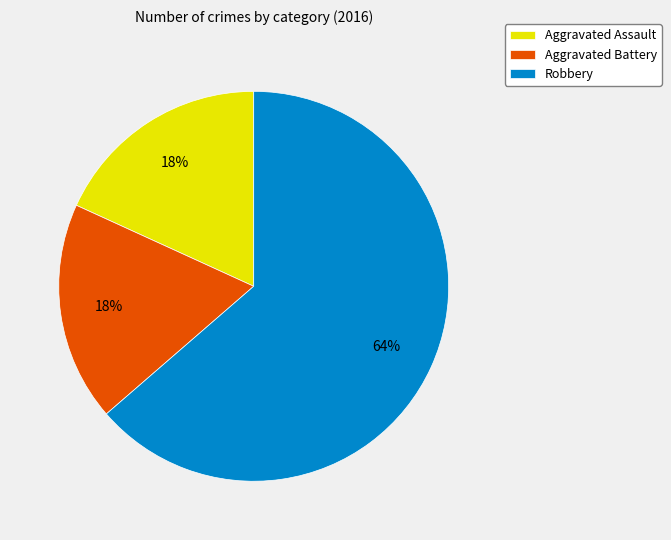

Which category accounts for the majority?

Robbery